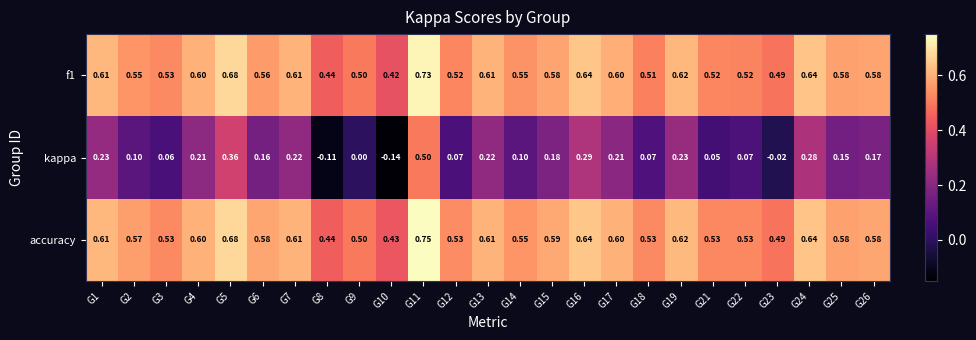

How many series are shown in this chart?

3